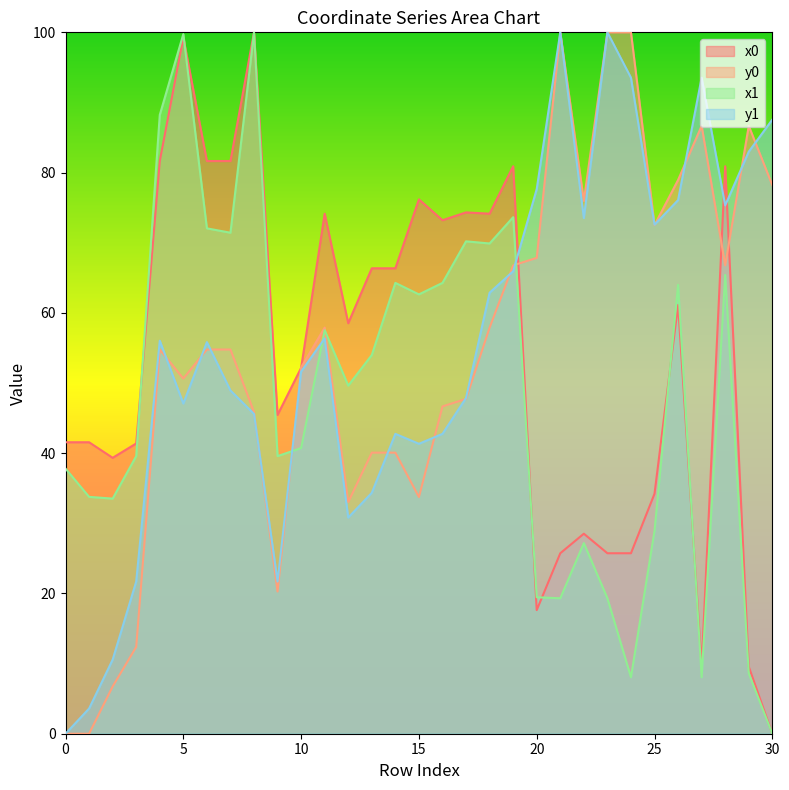

Between which two adjacent categories do y0 and x0 first intersect?

9 and 10